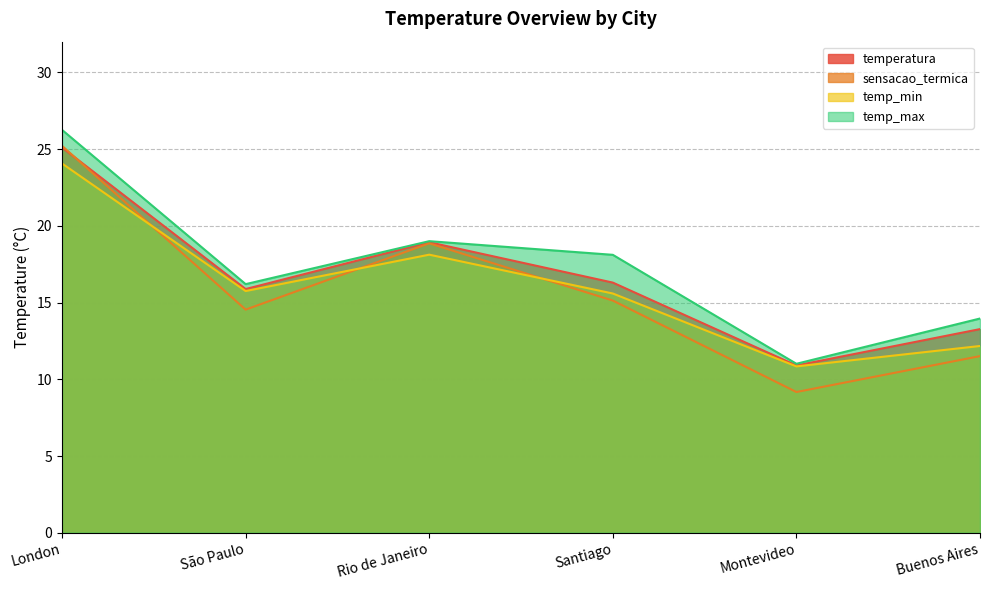

What is the label of the 1st point from the left?

London